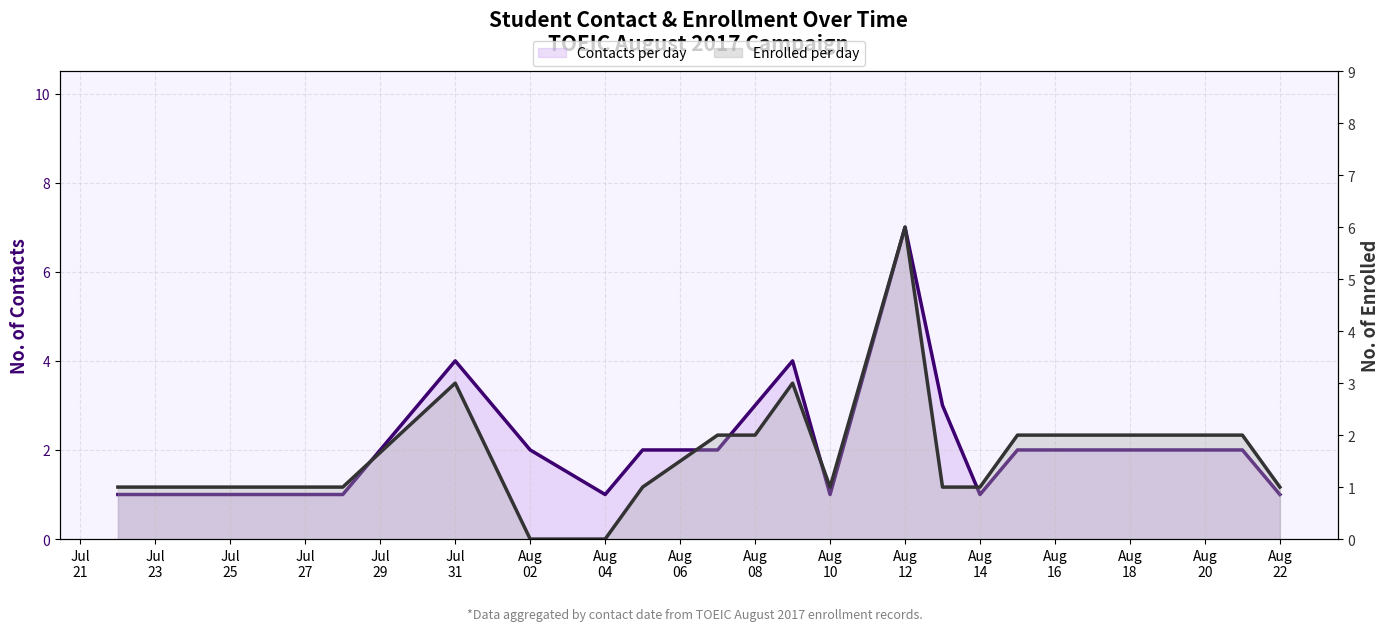

Reading right to left, transcribe all the data shown in this chart.

Contacts per day: 1	2	2	1	3	7	1	4	3	2	2	1	2	4	1	1
Enrolled per day: 1	2	2	1	1	6	1	3	2	2	1	0	0	3	1	1